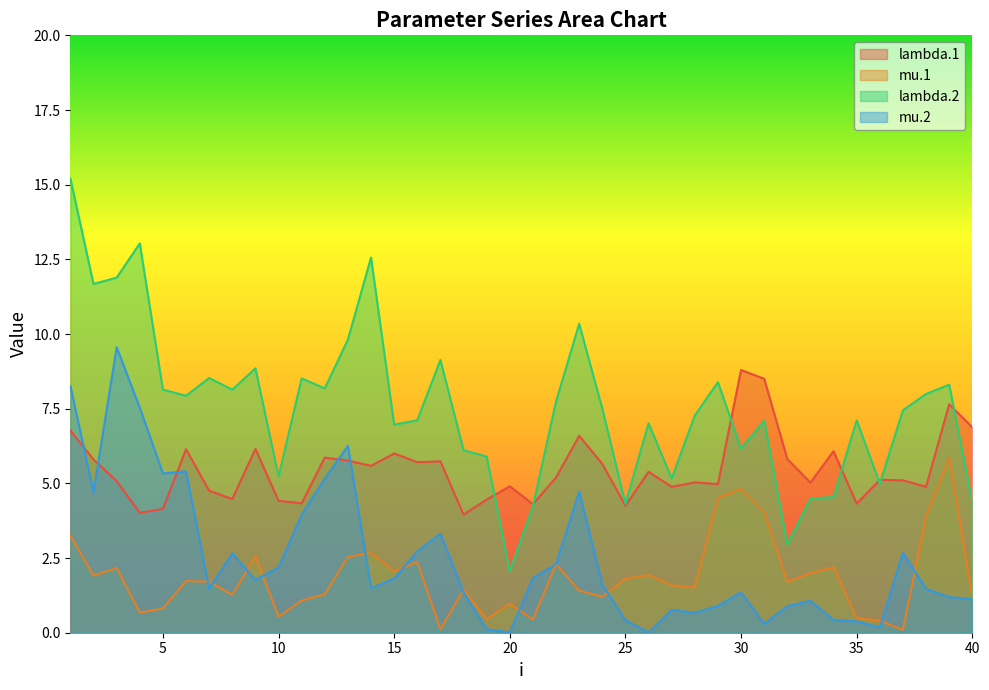

The value of lambda.2 at 10 is 2.9. True or false?

False